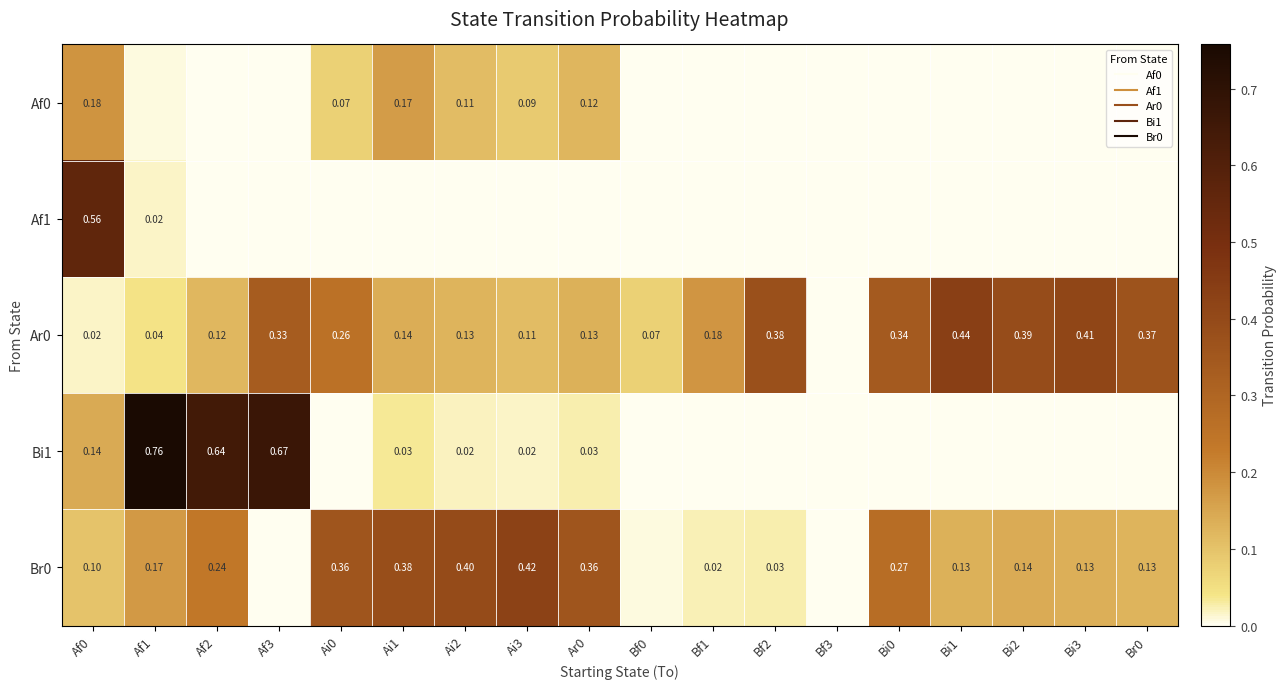

How many values in Af1 are above zero?

2